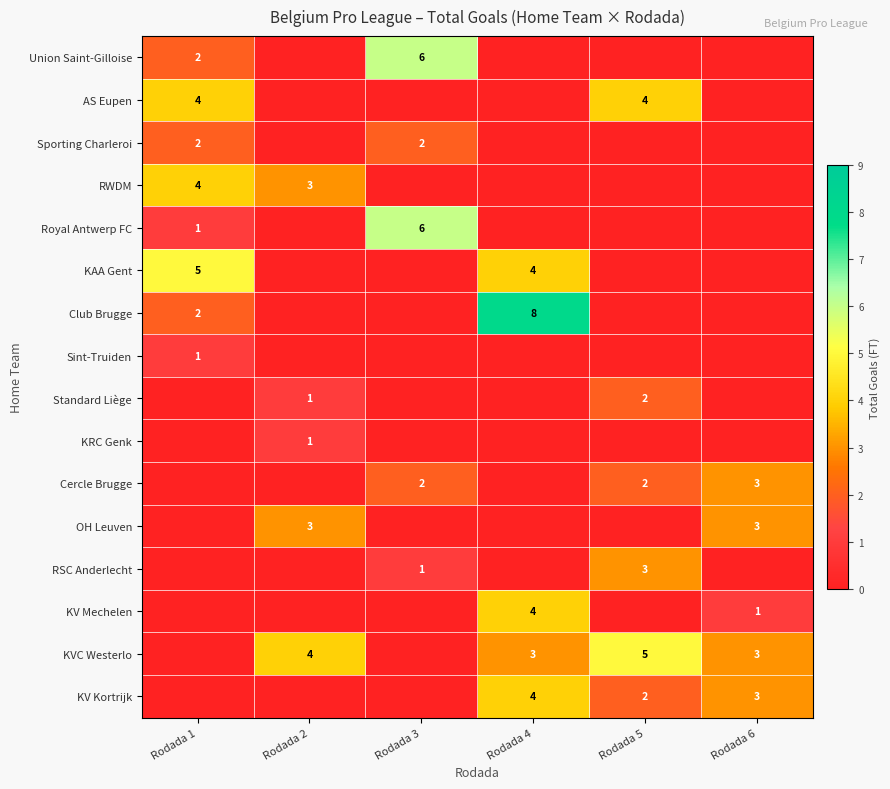

The OH Leuven series shows 3 at Rodada 6. True or false?

True